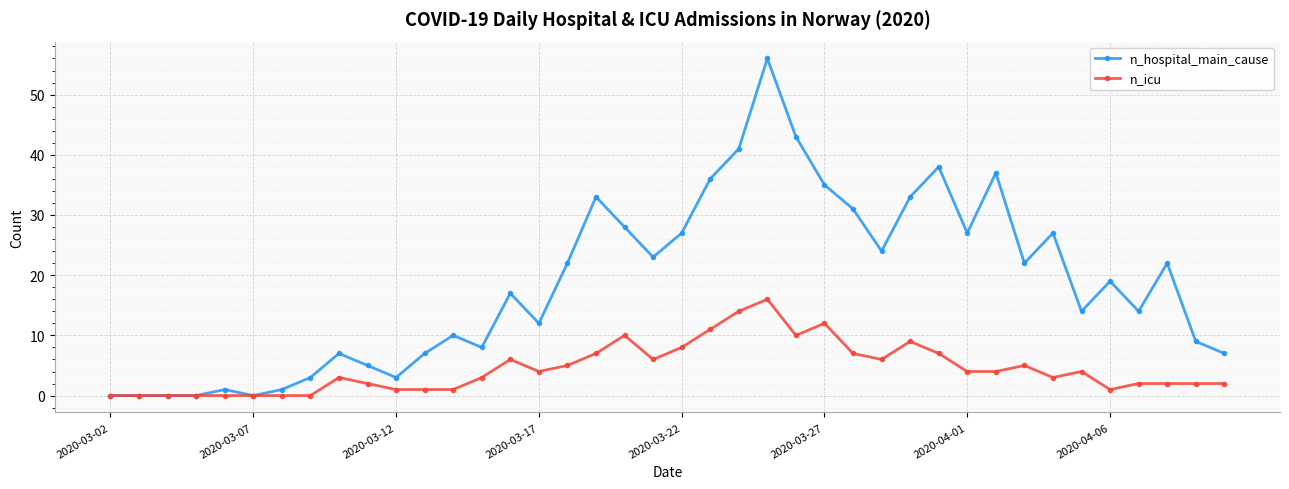

Which series has the largest total across all categories?

n_hospital_main_cause